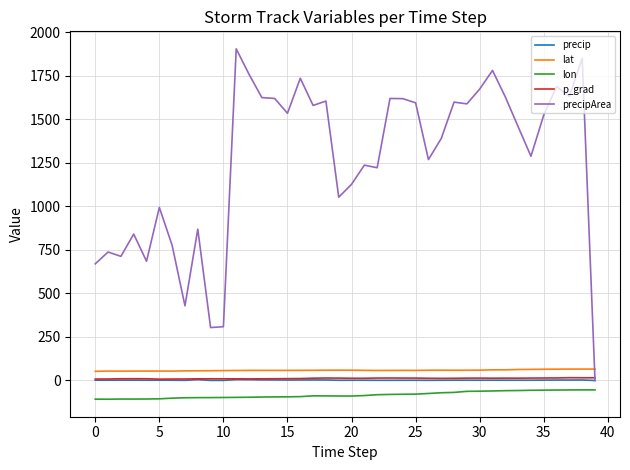

Which series has the largest total across all categories?

precipArea